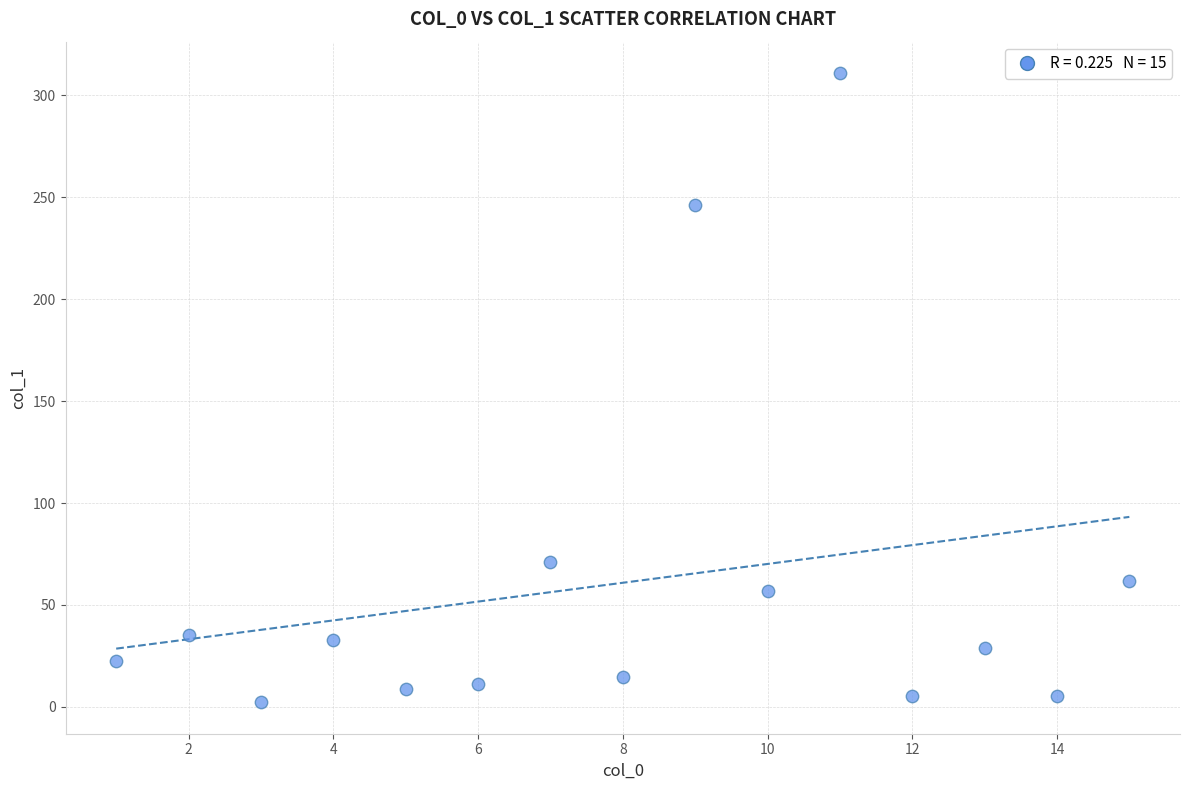

What Y value in the scatter plot is closest to 156?

71.2